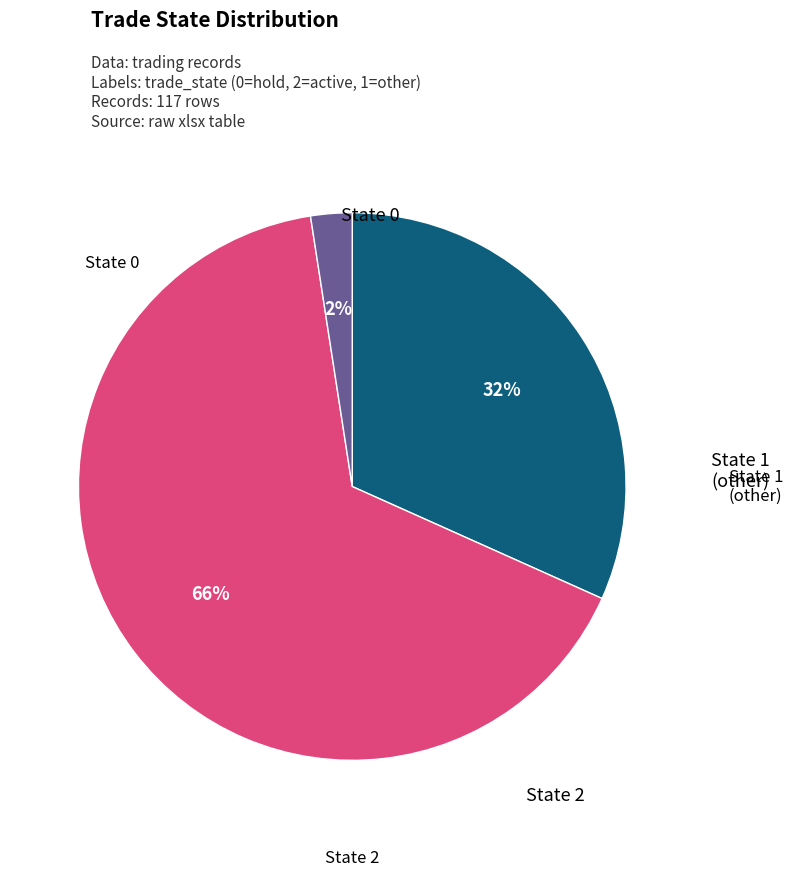

To the nearest percent, what is the average slice percentage?

33%